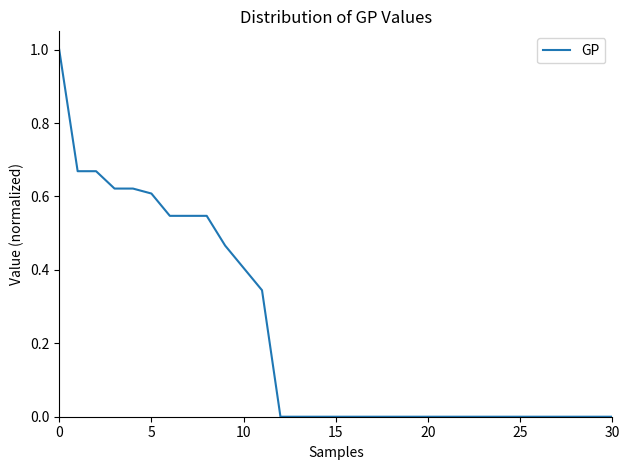

What is the difference between the maximum and minimum values?

1.0